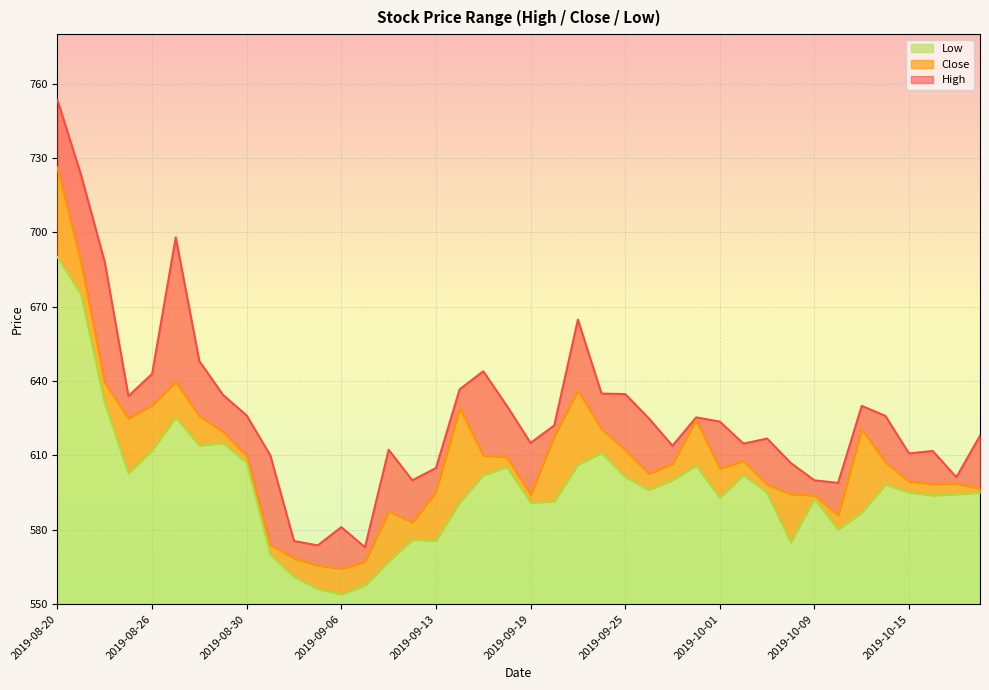

How many lines are shown in the chart?

3